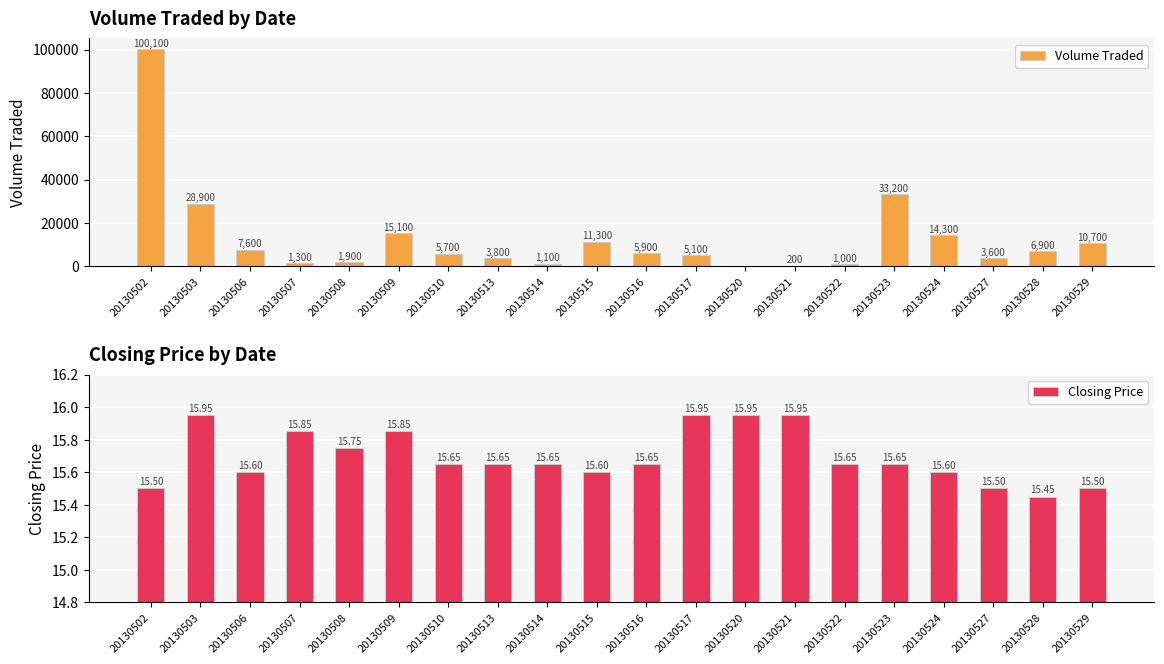

What is the difference between the second highest and minimum values in the Closing Price series?

0.5